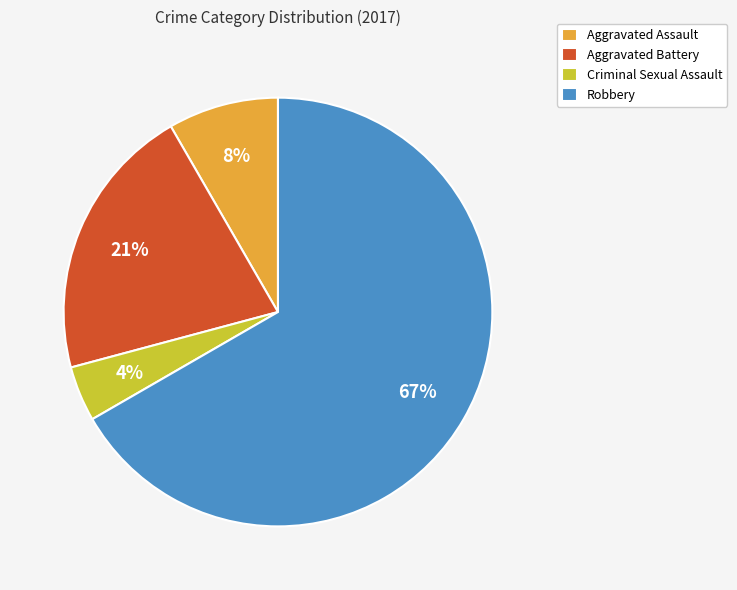

To the nearest percent, what is the difference between the Criminal Sexual Assault and Aggravated Assault slice percentages?

4%